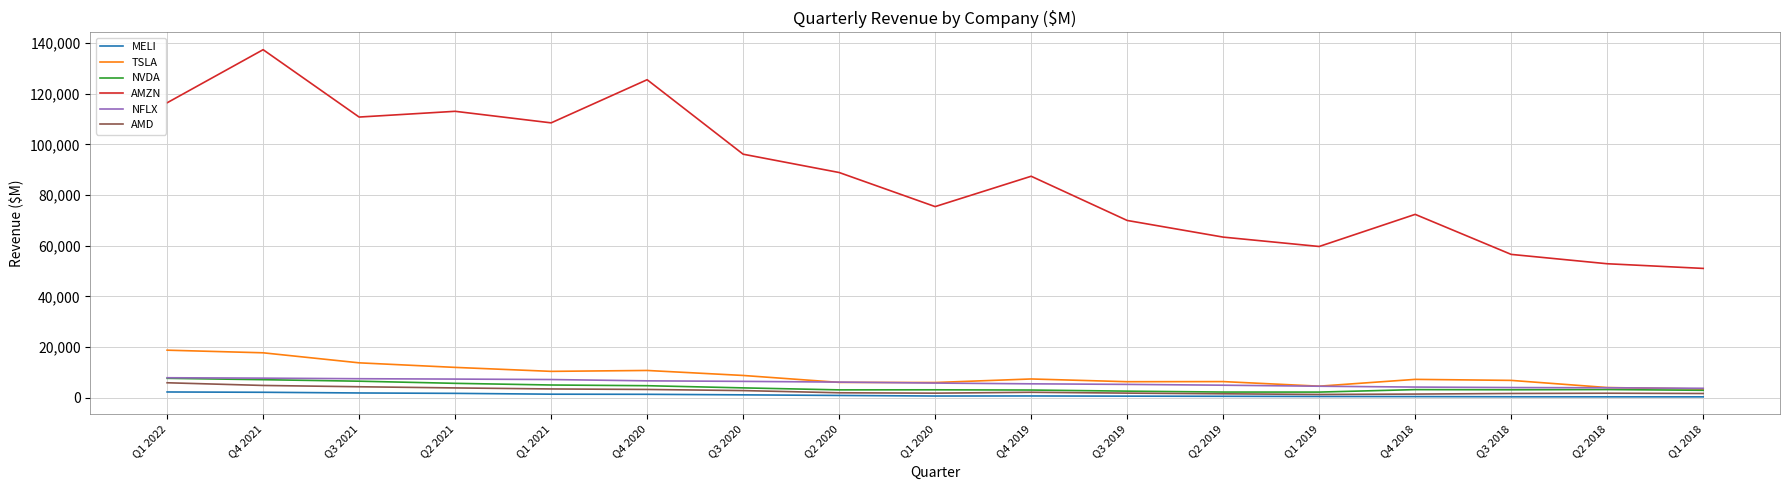

The value of AMZN at Q3 2018 is 56576. True or false?

True